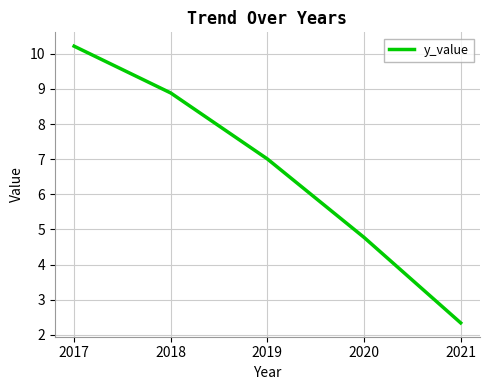

The value at 2018 is 8.9. True or false?

True